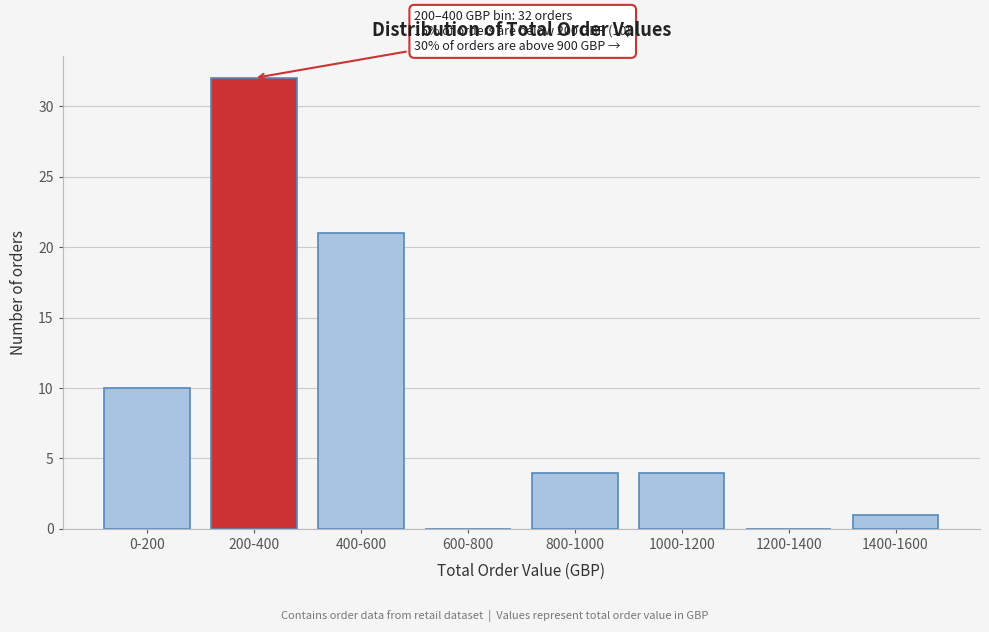

Reading left to right, transcribe all the data shown in this chart.

0-200=10	200-400=32	400-600=21	600-800=0	800-1000=4	1000-1200=4	1200-1400=0	1400-1600=1